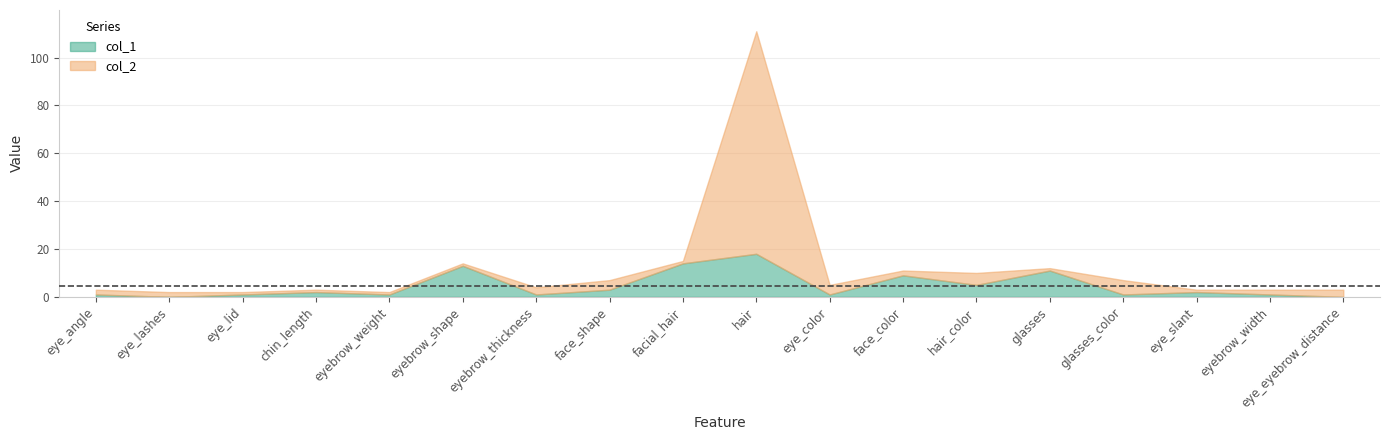

What is the average value of the col_1 series?

5